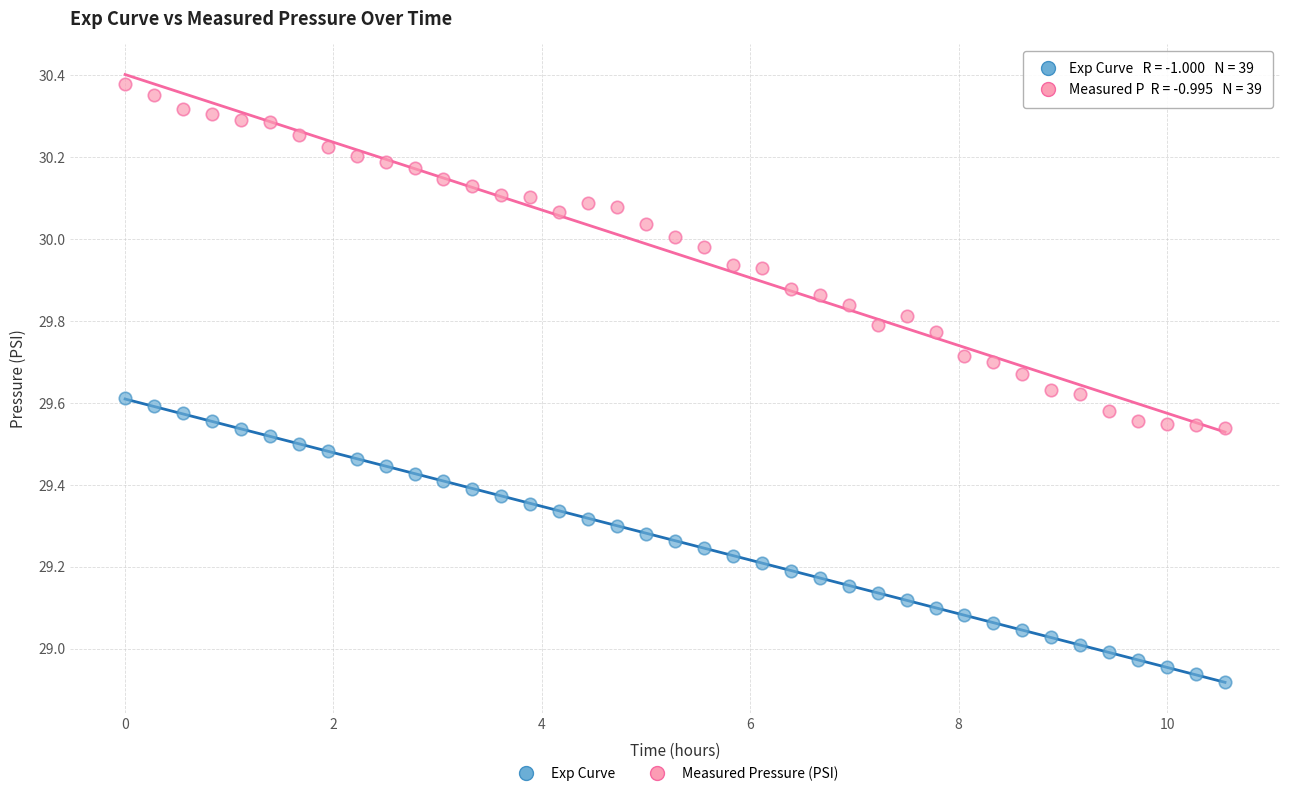

Which series has the largest Y range (max minus min)?

Measured Pressure (PSI)